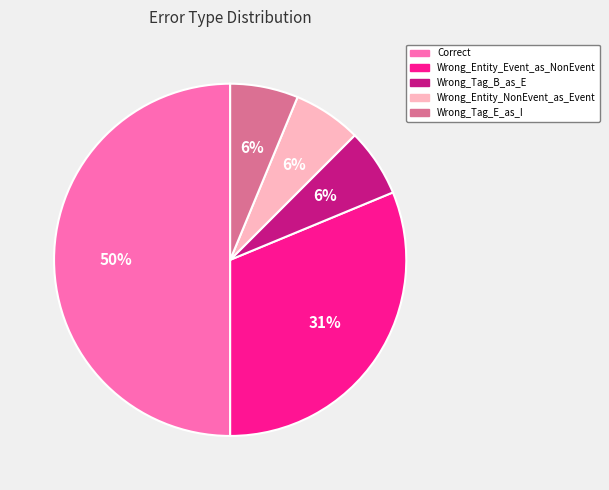

The Wrong_Tag_B_as_E slice represents 19% of the pie. True or false?

False